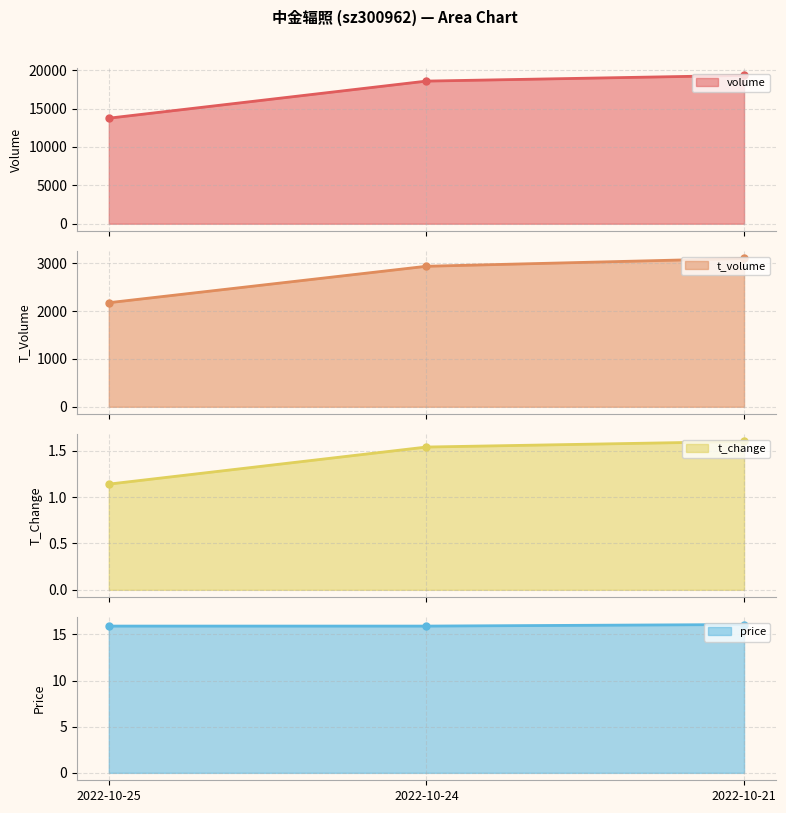

What is the maximum value for price?

16.1